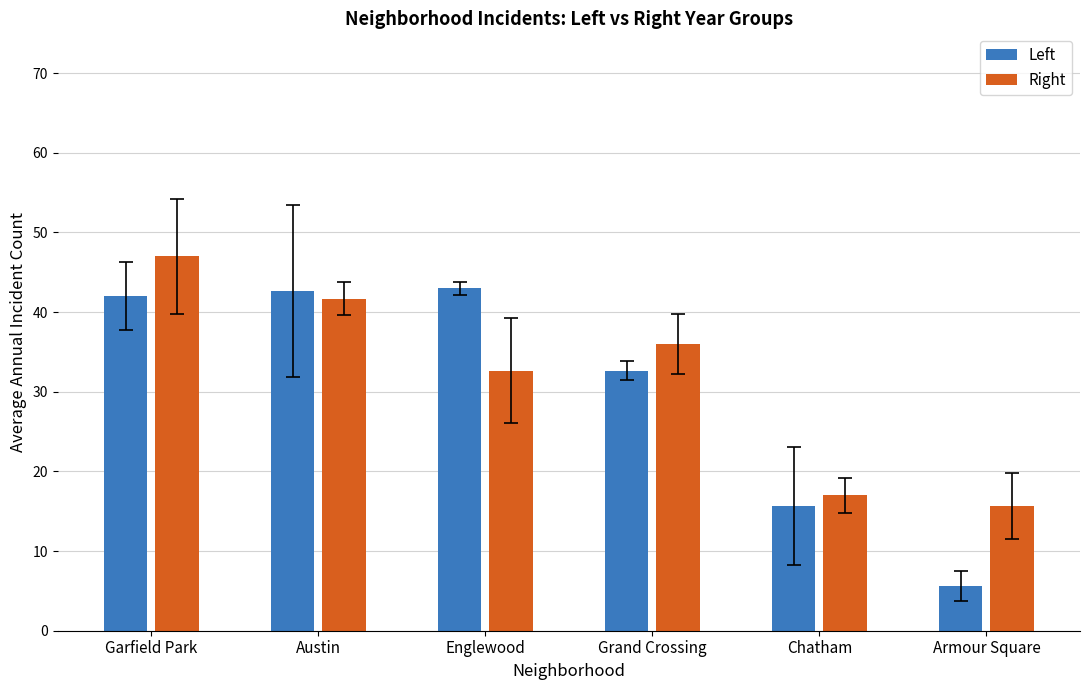

Which category has the highest value across all series?

Garfield Park